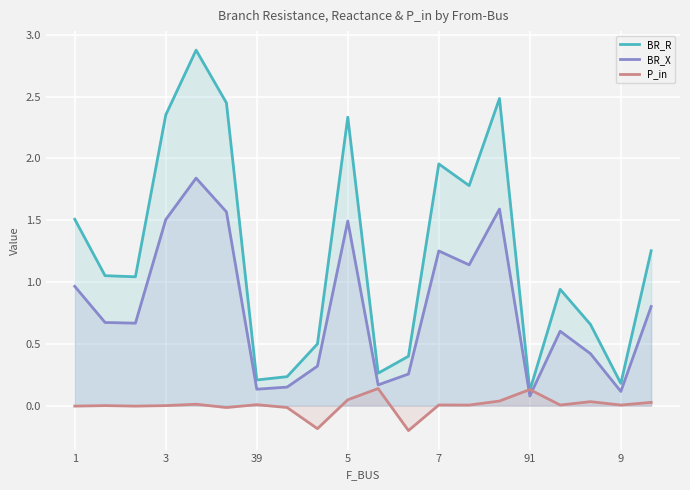

What is the difference between the maximum and minimum values in the BR_R series?

2.8